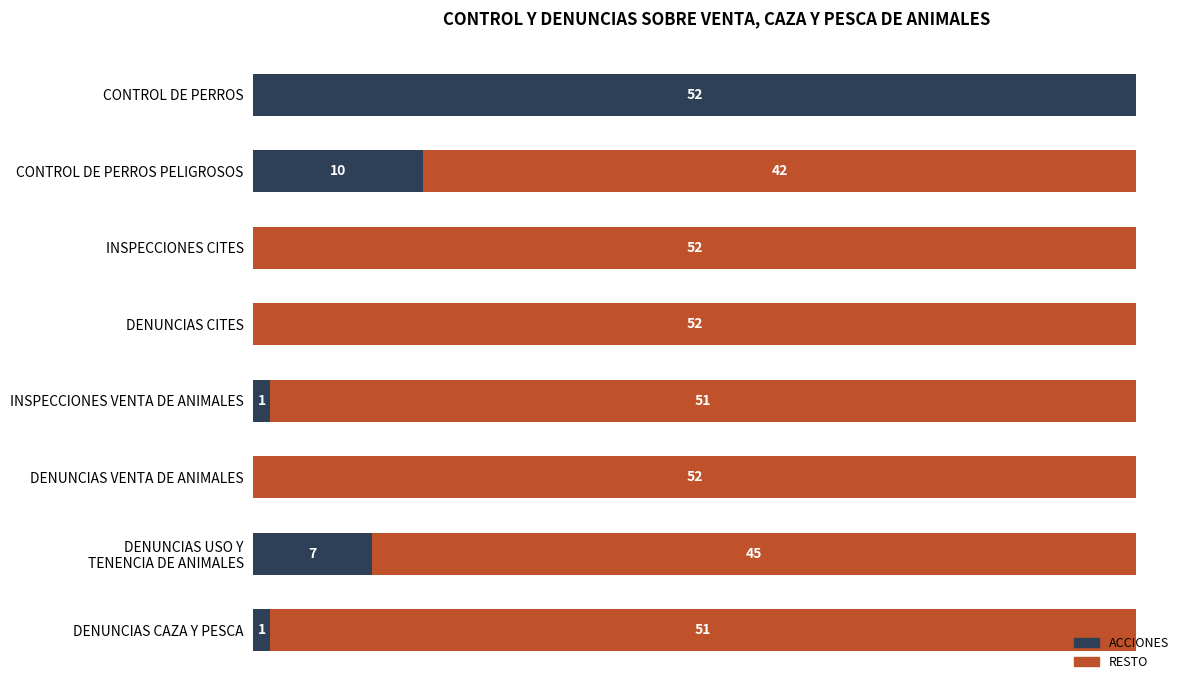

Where is ACCIONES nearest to the value 26?

CONTROL DE PERROS PELIGROSOS